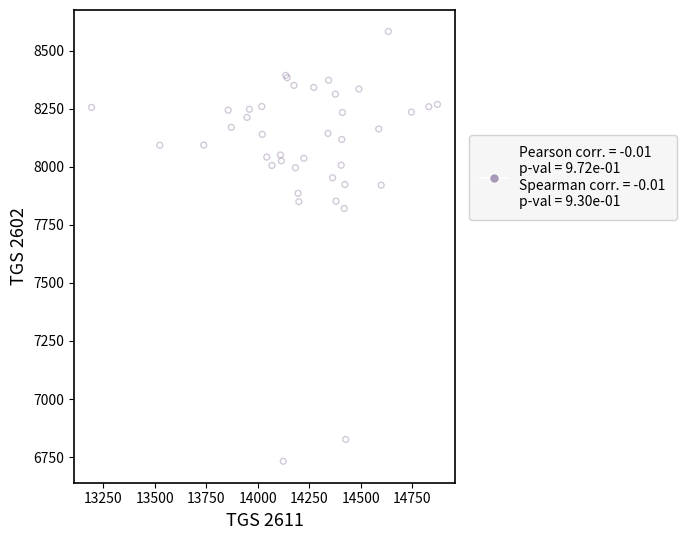

What Y value in the scatter plot is closest to 7657?

7821